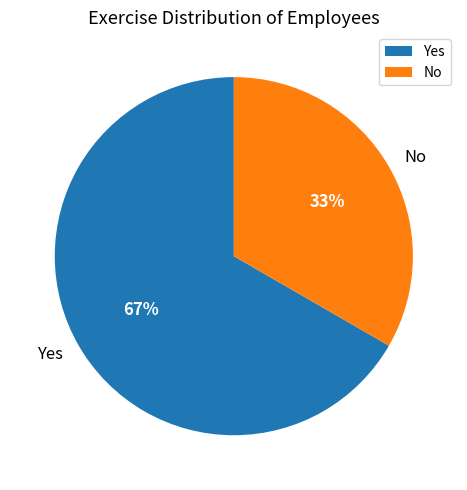

Which slice represents more than half of the pie?

Yes